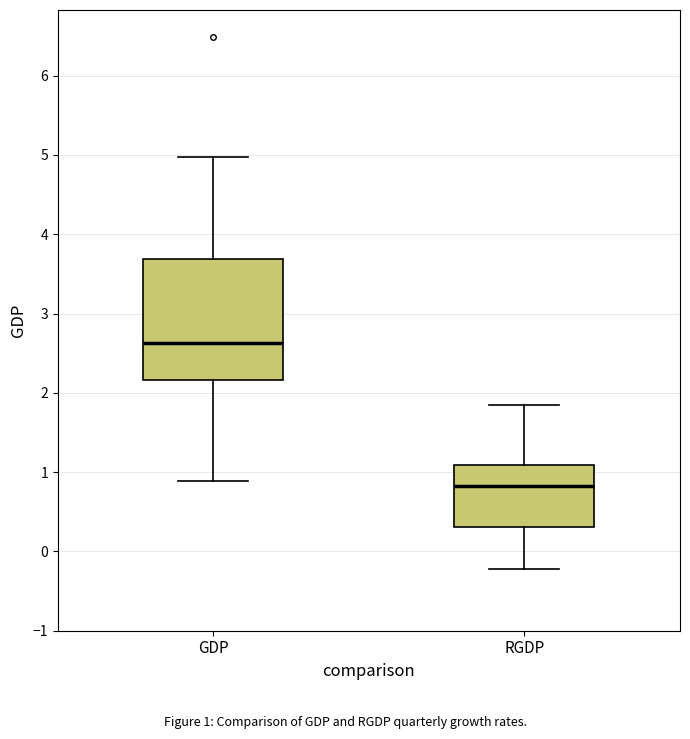

Where does the median line of the box for RGDP sit on the y-axis? The values are not printed on the chart, so give them approximately, as read against the axis.

0.8